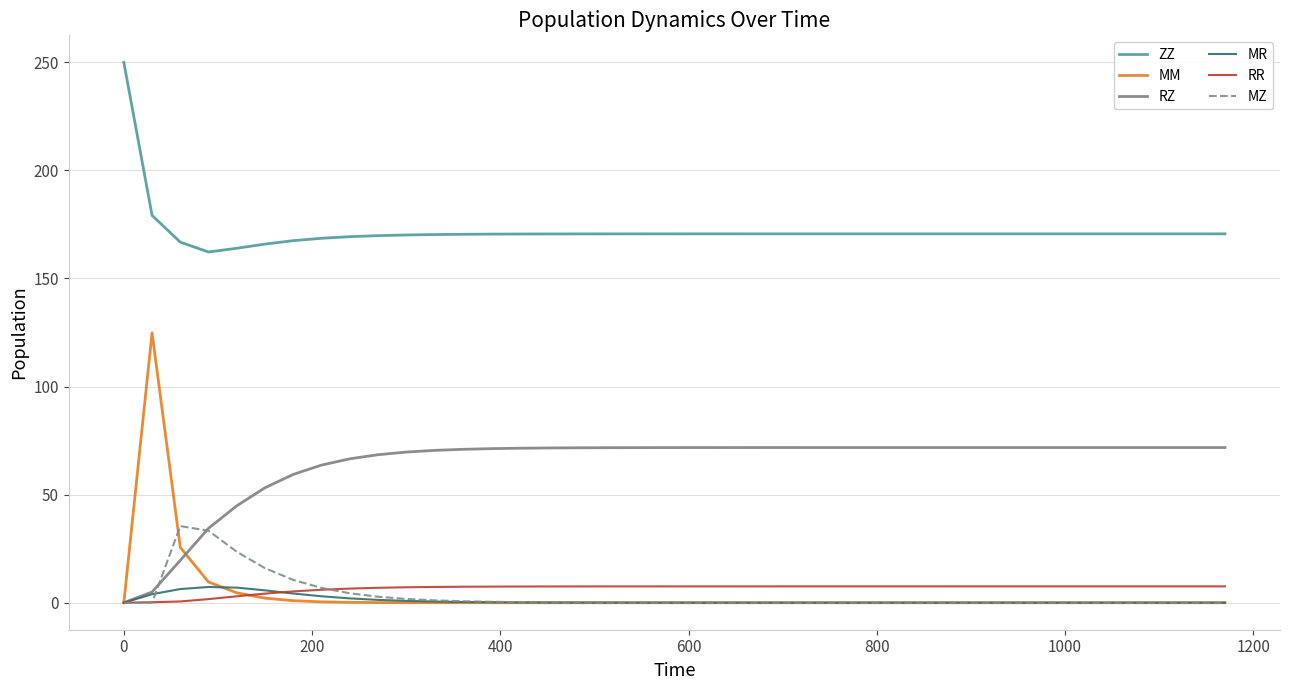

What is the maximum value shown in the chart?

250.0